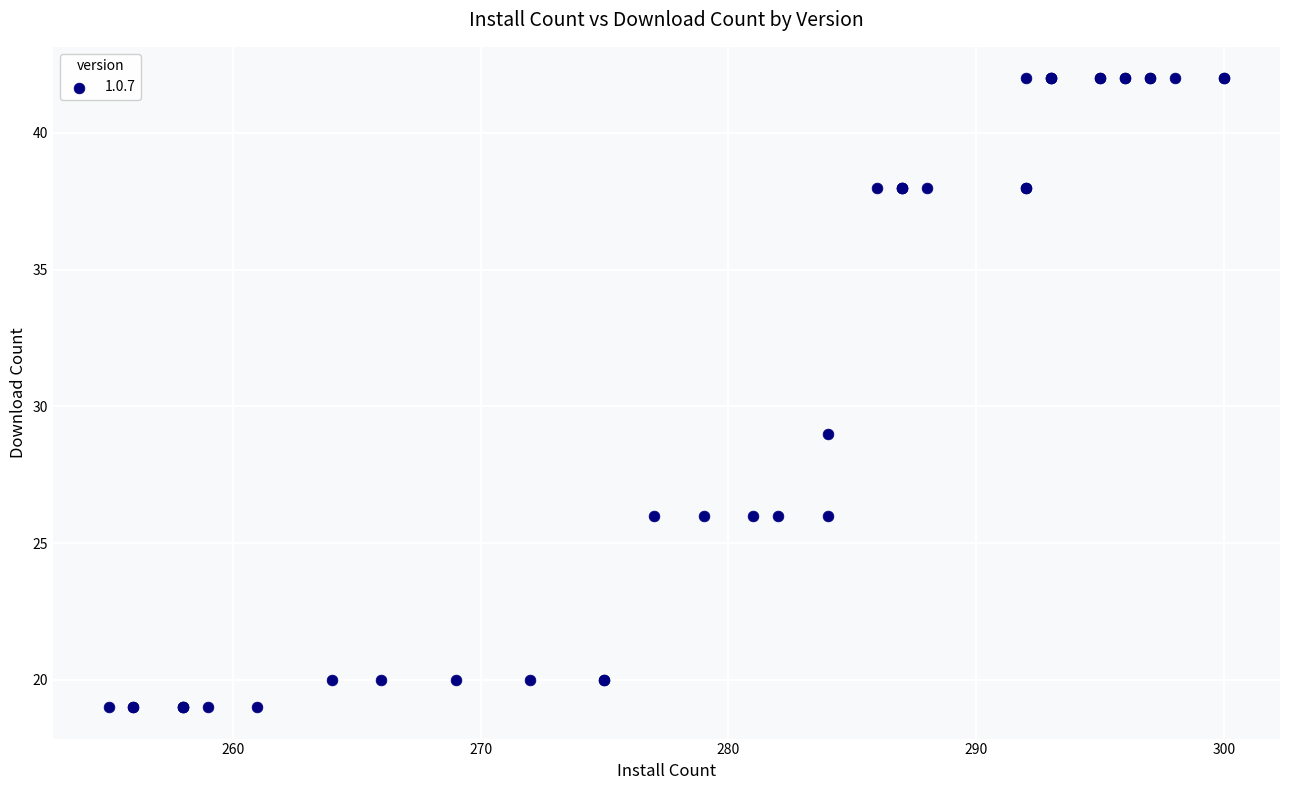

What Y value in the scatter plot is closest to 30?

29